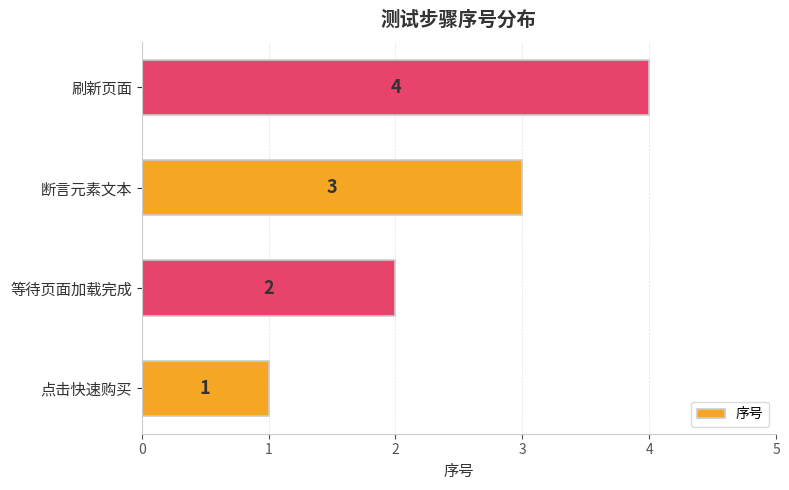

The value at 等待页面加载完成 is 2. True or false?

True